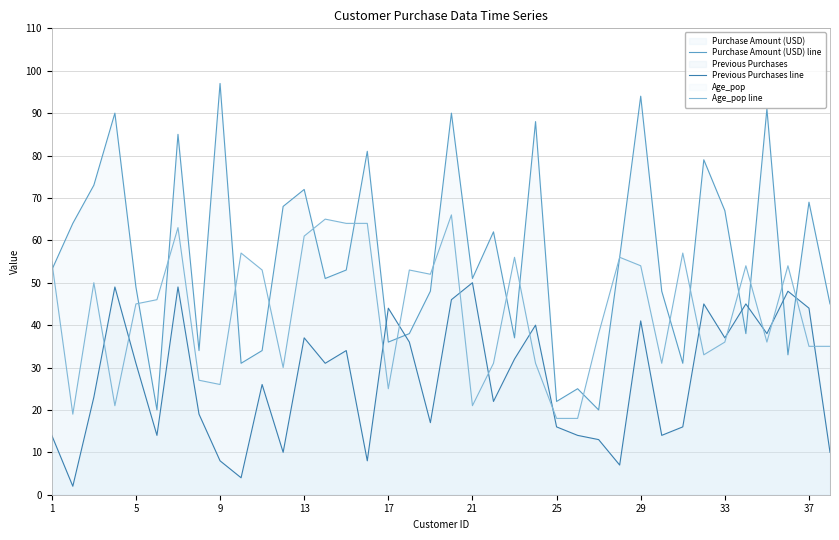

Does the chart display data point markers on the line(s)?

No